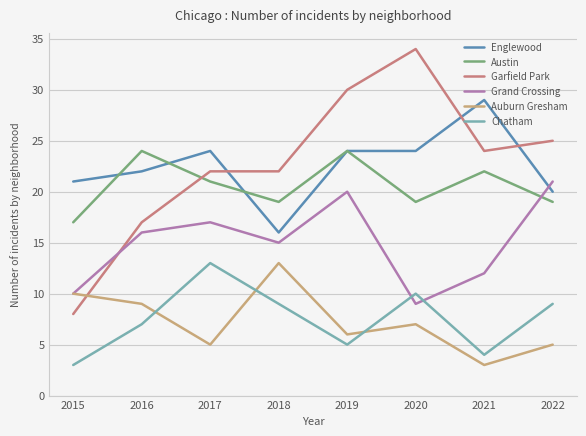

Is the value of Grand Crossing at 2018 greater than the value of Chatham at 2016?

Yes